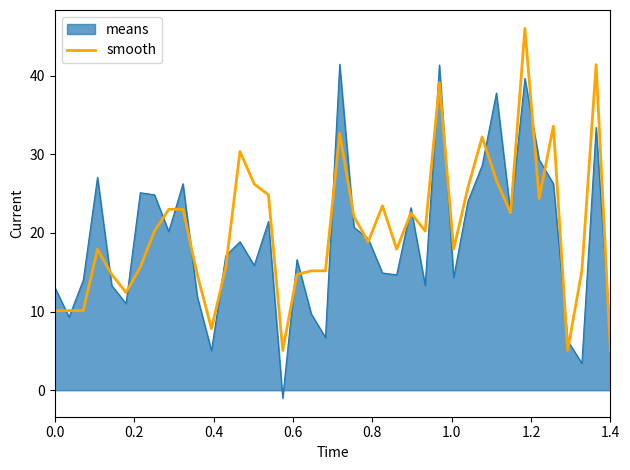

Rank the series by their maximum value, from highest to lowest.

smooth, means